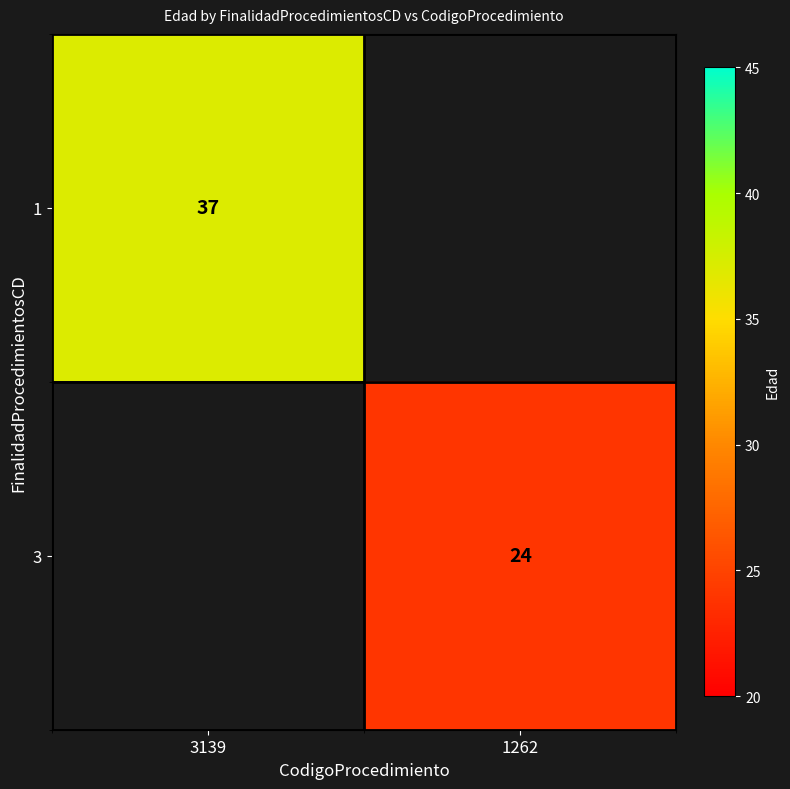

What is the maximum value for 1?

37.0